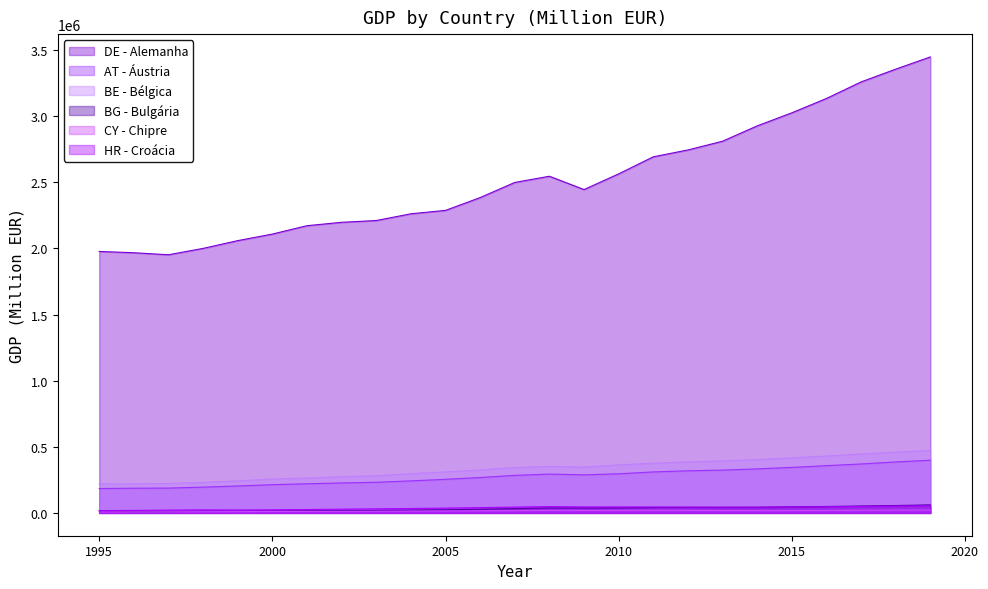

Reading left to right, list all the values displayed in this chart.

DE - Alemanha: 1977604.1	1967956.2	1952617.8	2000815.9	2059480.0	2109090.0	2172540.0	2198120.0	2211570.0	2262520.0	2288310.0	2385080.0	2499550.0	2546490.0	2445730.0	2564400.0	2693560.0	2745310.0	2811350.0	2927430.0	3026180.0	3134740.0	3259860.0	3356410.0	3449050.0
AT - Áustria: 184351.3	186968.1	187853.7	195011.9	203850.6	213606.5	220525.1	226735.2	231862.5	242348.3	254075.0	267824.5	283978.0	293761.9	288044.0	295896.6	310128.7	318653.0	323910.2	333146.1	344269.2	357299.7	370295.8	385711.9	398682.4
BE - Bélgica: 220251.5	219965.3	223032.7	231015.7	242307.6	256376.4	264334.9	273255.9	281200.2	296819.7	310037.6	325151.5	343618.9	351743.1	346472.8	363140.1	375967.8	386174.7	392880.0	403003.3	416701.4	430231.1	445956.6	459531.6	473085.1
BG - Bulgária: 14512.8	9829.9	10064.7	13437.6	12804.4	14406.8	15905.3	17478.3	18798.3	21093.2	24039.9	27410.0	32444.5	37217.7	37400.2	38044.1	41252.6	42033.5	41885.4	42876.1	45675.8	48620.5	52310.0	56086.9	60675.3
CY - Chipre: 7596.0	7890.1	8414.2	9152.6	9839.8	10804.6	11602.9	12082.9	12871.3	13937.9	15039.3	16263.8	17591.1	19009.6	18675.5	19410.0	19803.0	19440.8	17995.0	17408.5	17826.9	18872.9	20039.7	21137.9	21943.6
HR - Croácia: 17349.7	18939.0	21122.8	22695.5	21968.4	23468.1	25842.6	28475.0	30727.9	33480.5	36484.5	40198.9	43991.4	47998.3	45064.1	45111.8	44793.0	43940.8	43703.2	43401.3	44616.4	46615.5	49094.4	51625.1	53936.7